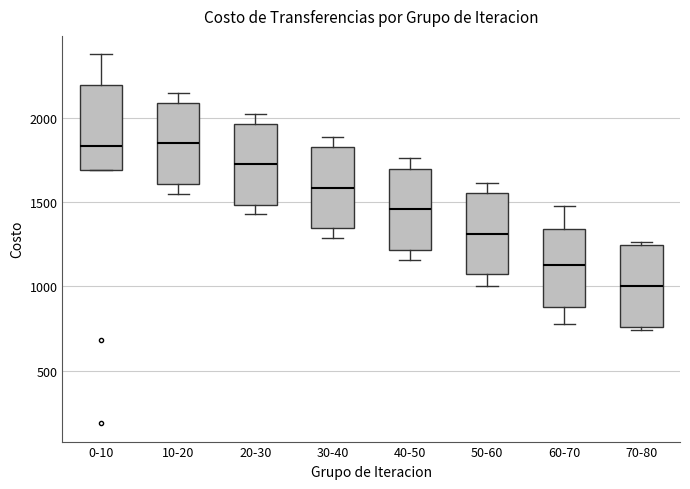

Where does the median line of the box for 10-20 sit on the y-axis? The values are not printed on the chart, so give them approximately, as read against the axis.

1850